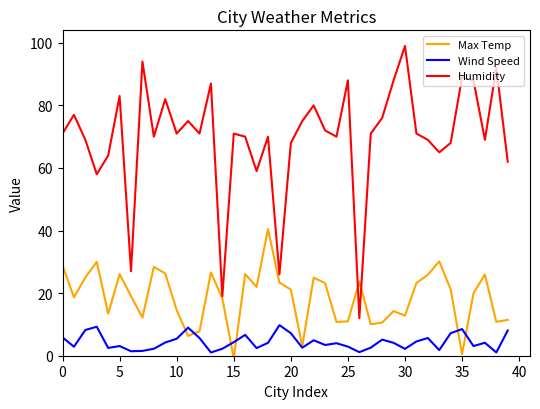

True or false: Wind Speed and Max Temp intersect in this chart.

True